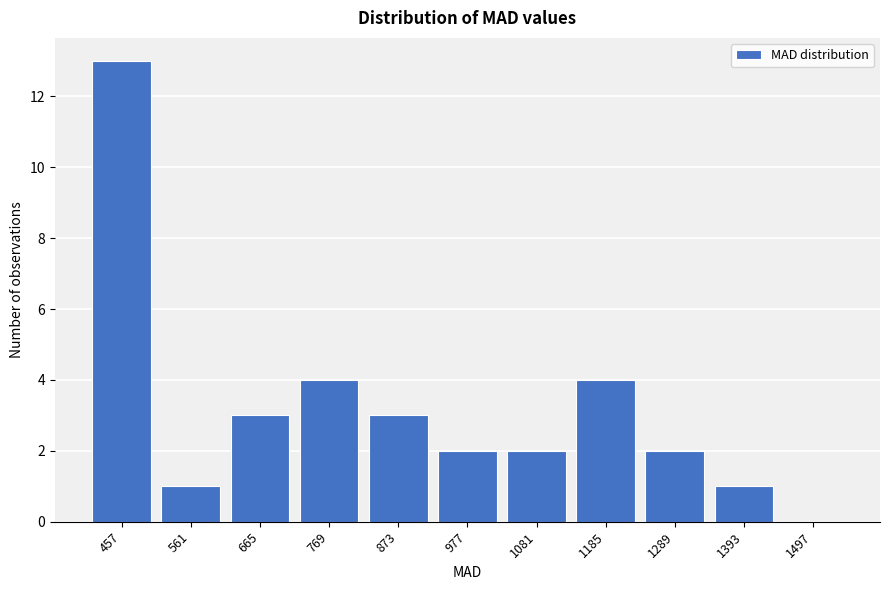

Reading left to right, transcribe all the data shown in this chart.

457=13	561=1	665=3	769=4	873=3	977=2	1081=2	1185=4	1289=2	1393=1	1497=0